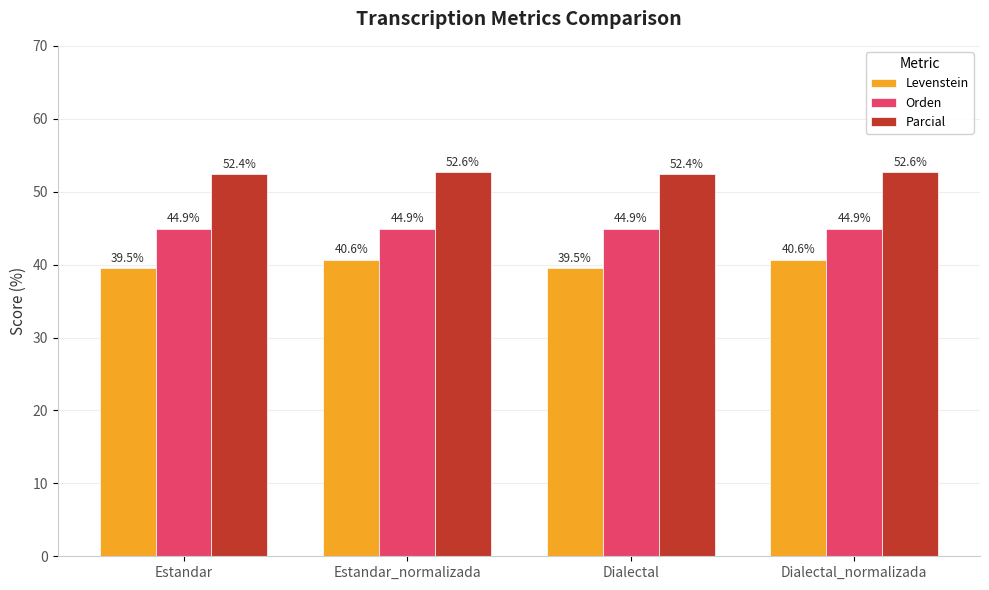

What is the maximum value shown in the chart?

52.6